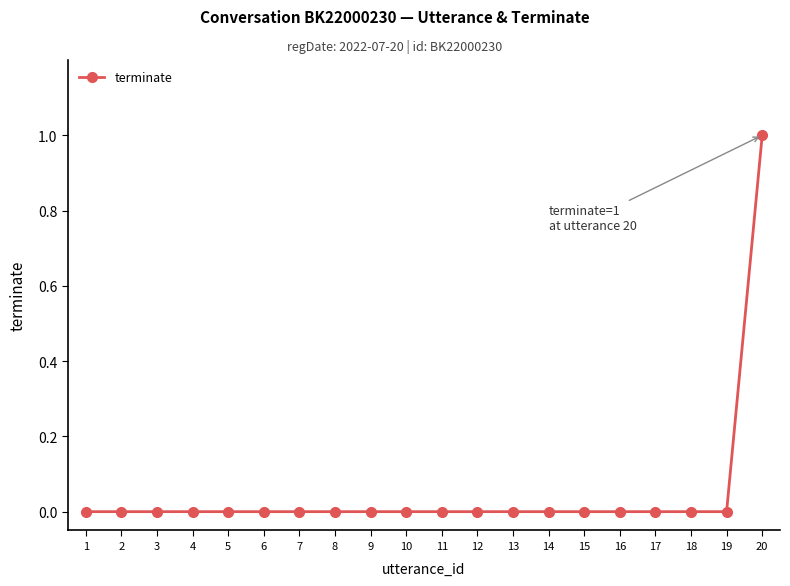

Reading left to right, transcribe all the data shown in this chart.

0	0	0	0	0	0	0	0	0	0	0	0	0	0	0	0	0	0	0	1